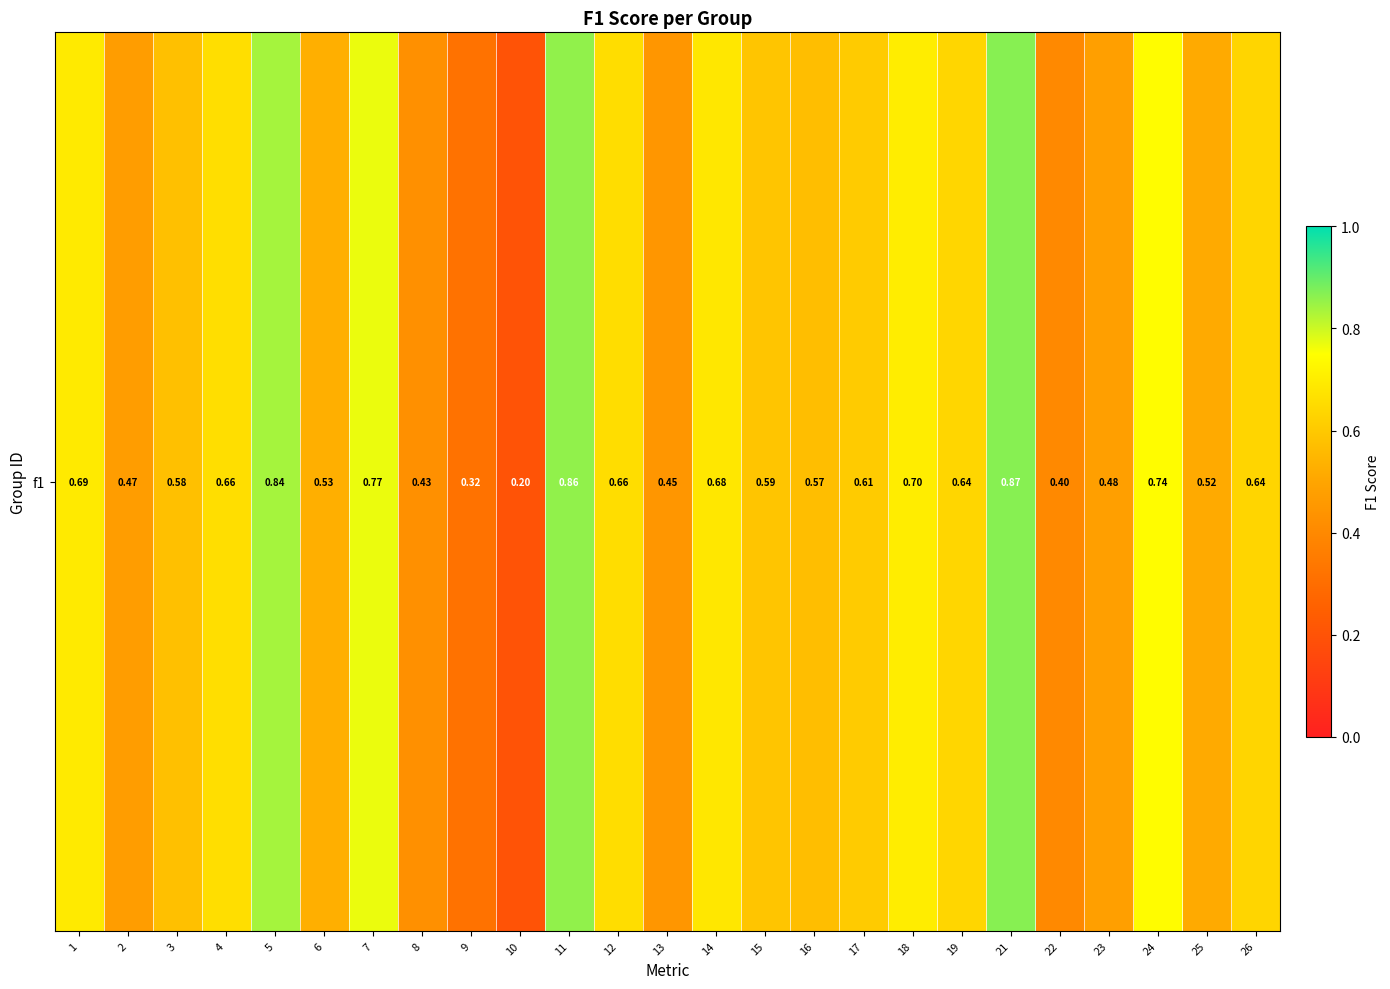

Reading right to left, list all the values displayed in this chart.

0.6	0.5	0.7	0.5	0.4	0.9	0.6	0.7	0.6	0.6	0.6	0.7	0.4	0.7	0.9	0.2	0.3	0.4	0.8	0.5	0.8	0.7	0.6	0.5	0.7